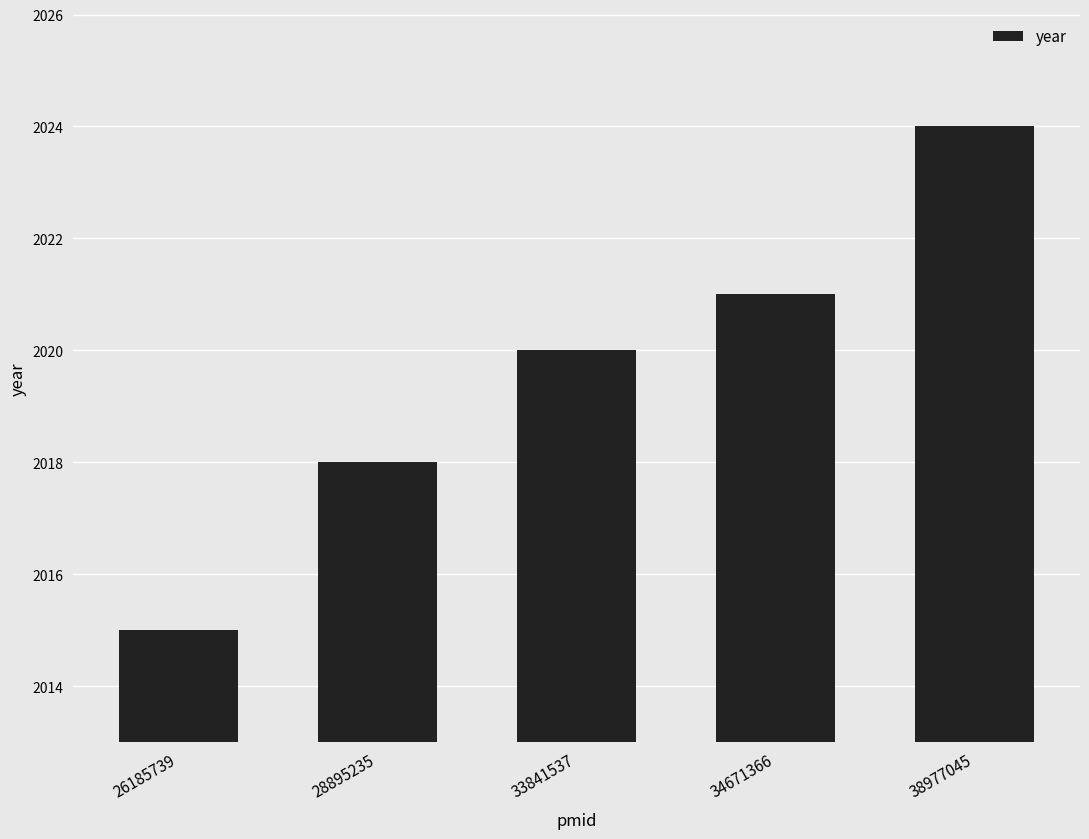

List the labels in order of value, smallest first.

26185739, 28895235, 33841537, 34671366, 38977045